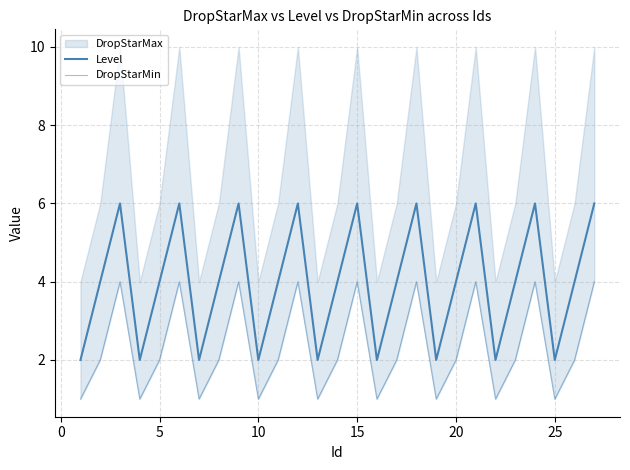

The Level series shows 2 at 11. True or false?

False